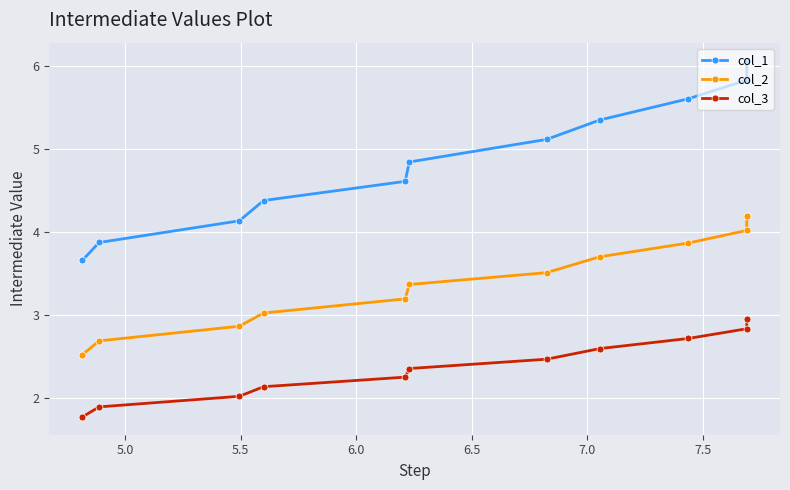

Which series has the largest total across all categories?

col_1